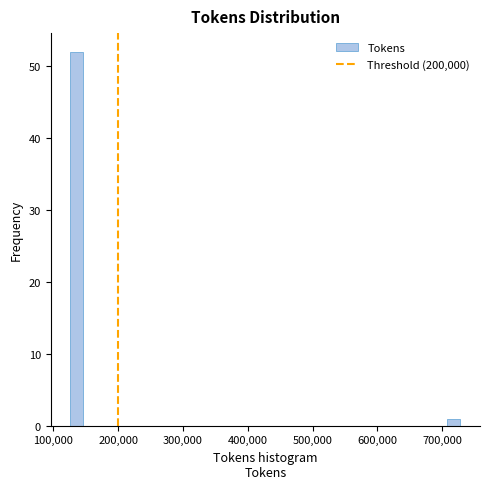

Read against the x-axis, roughly where is the centre of the tallest bar?

140000